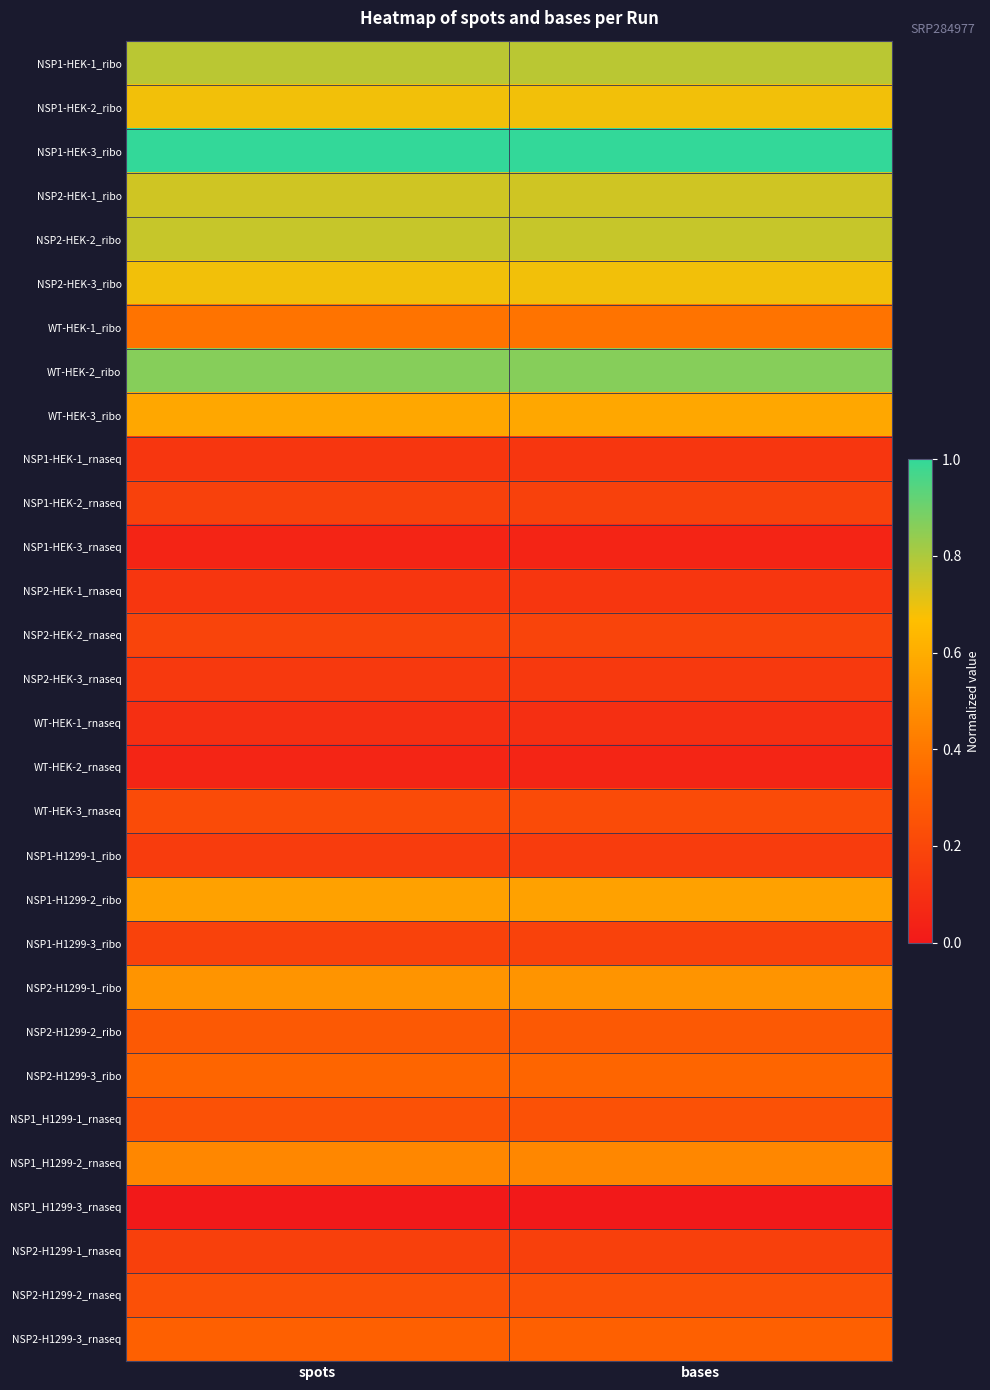

Between spots and bases, which series saw the biggest shift?

NSP1-HEK-1_ribo